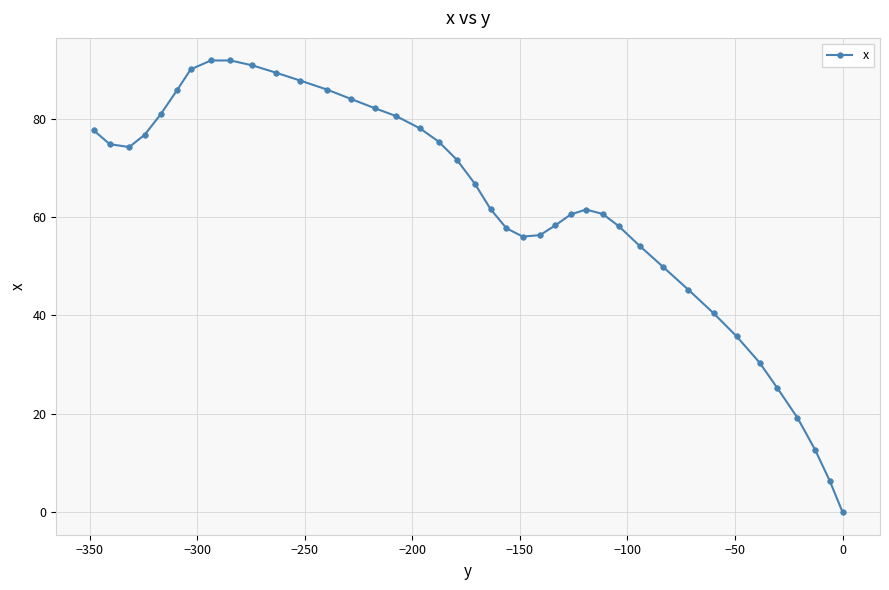

What is the average value?

62.1